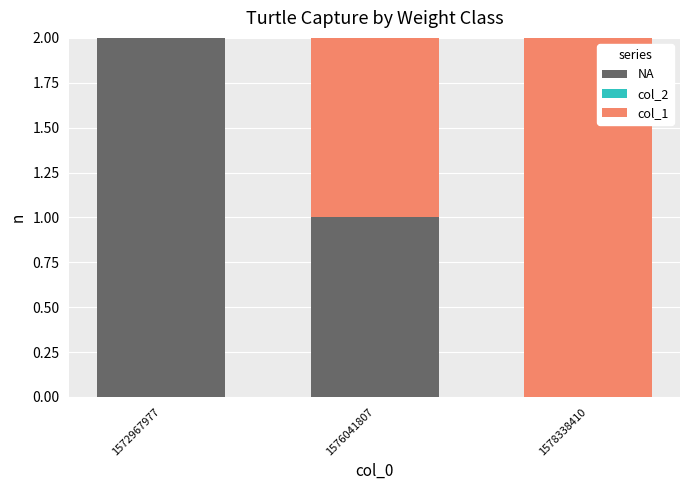

The value of NA at 1572967977 is 4. True or false?

False